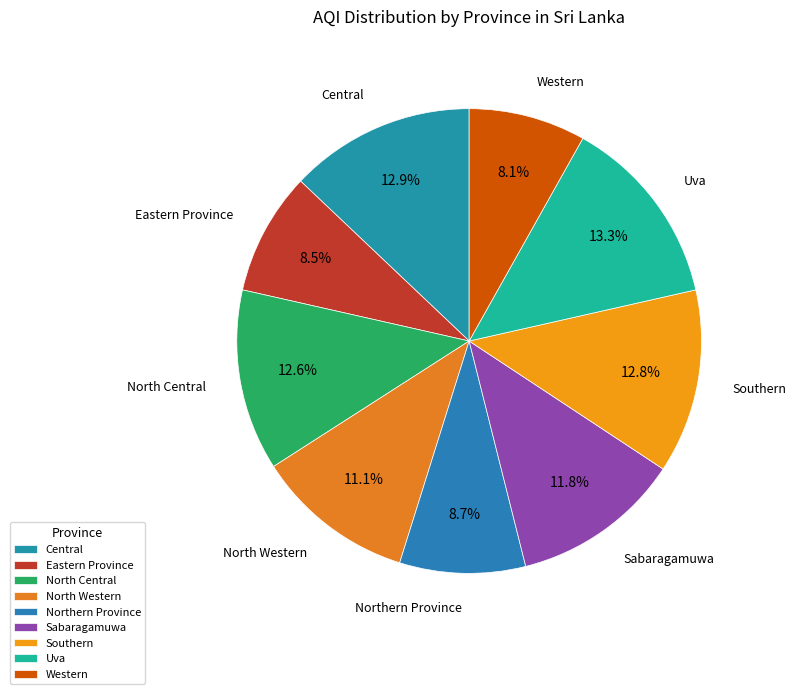

How many segments does this pie chart have?

9